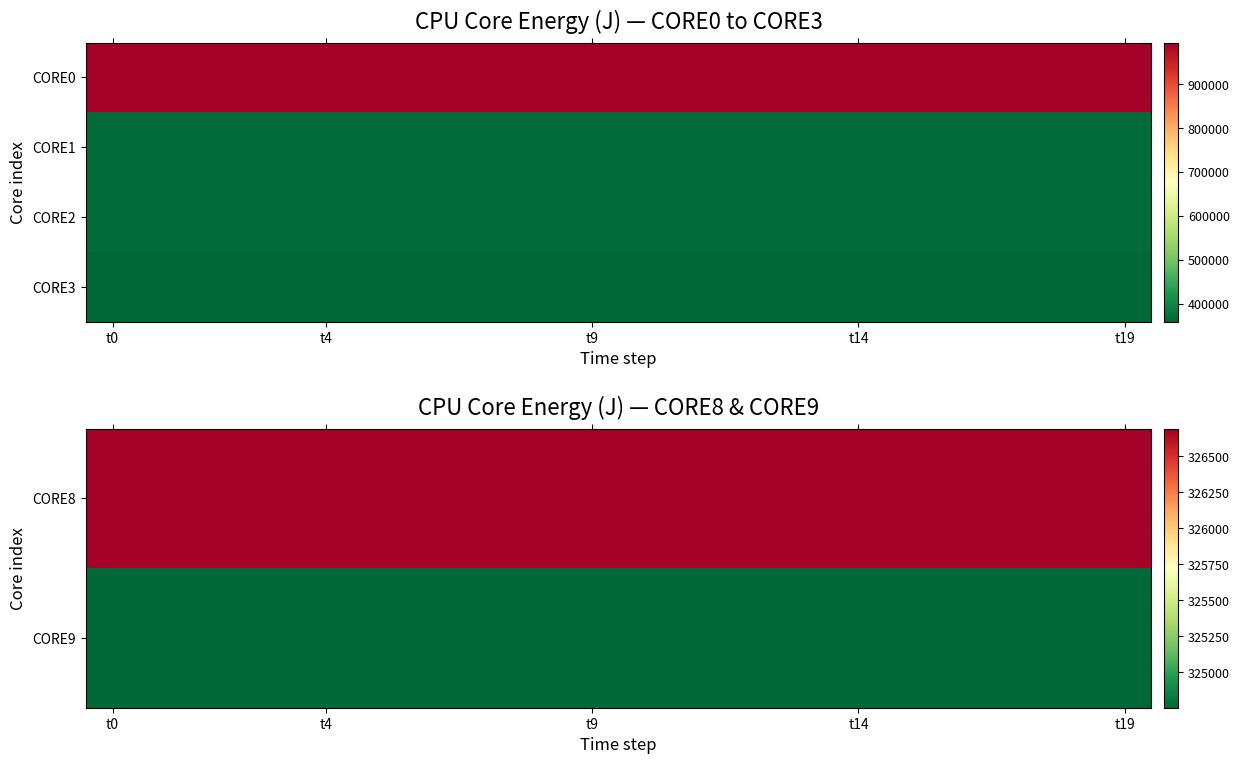

What is the minimum value for CORE2?

364721.4